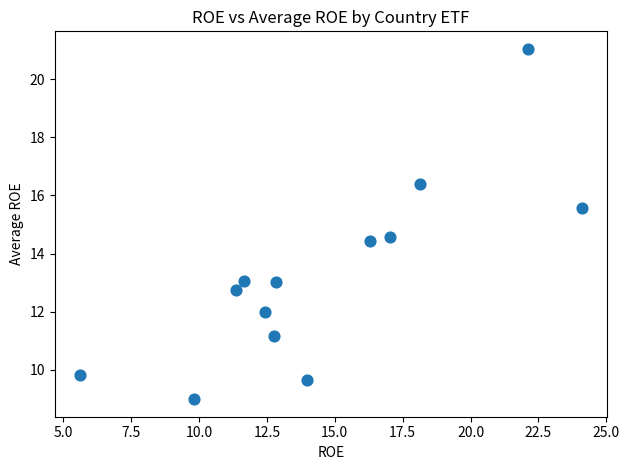

What is the range of Y values (max minus min)?

12.0